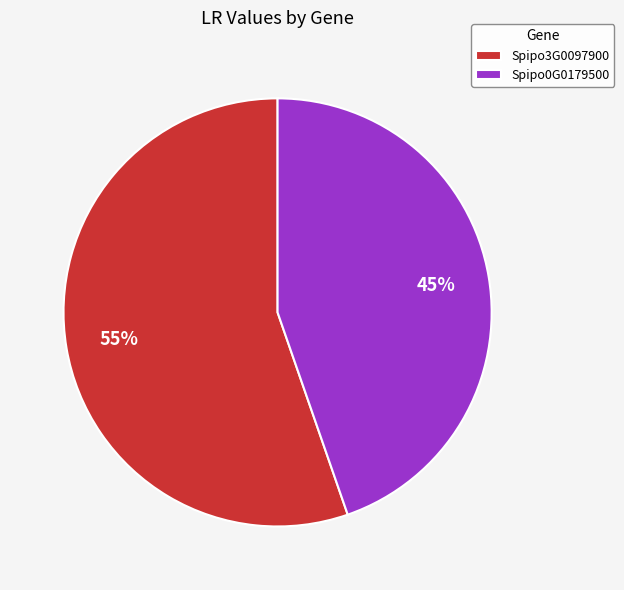

The Spipo0G0179500 slice represents 57% of the pie. True or false?

False